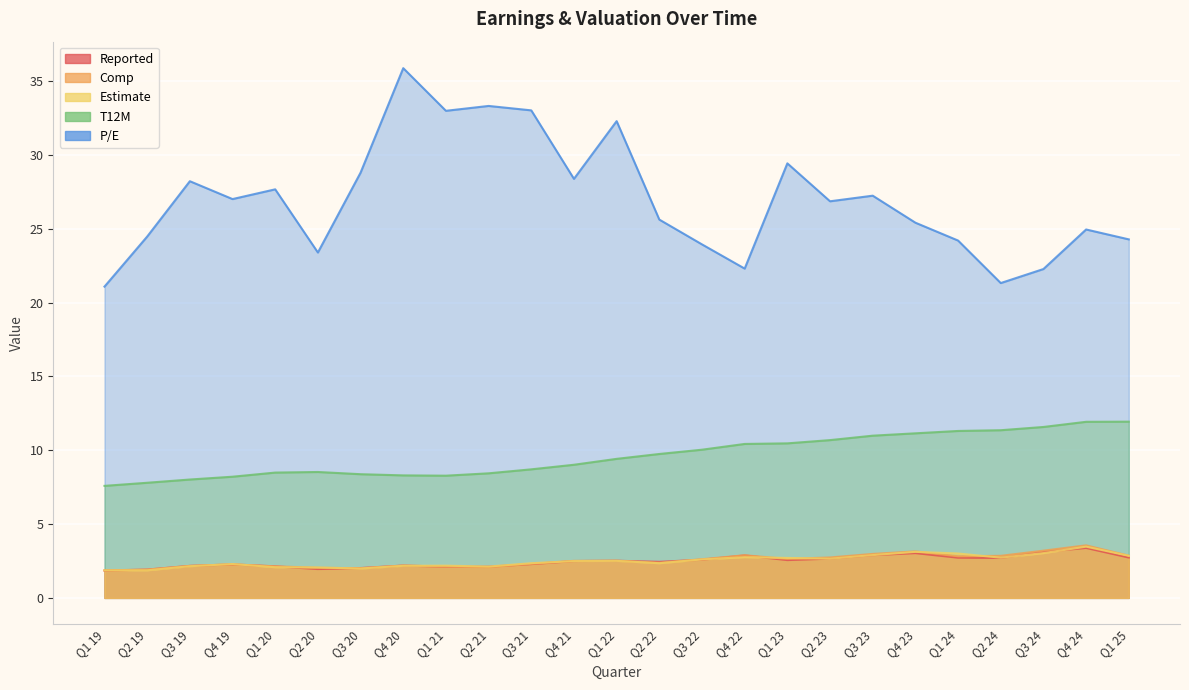

The value of Reported at Q1 22 is 3.5. True or false?

False